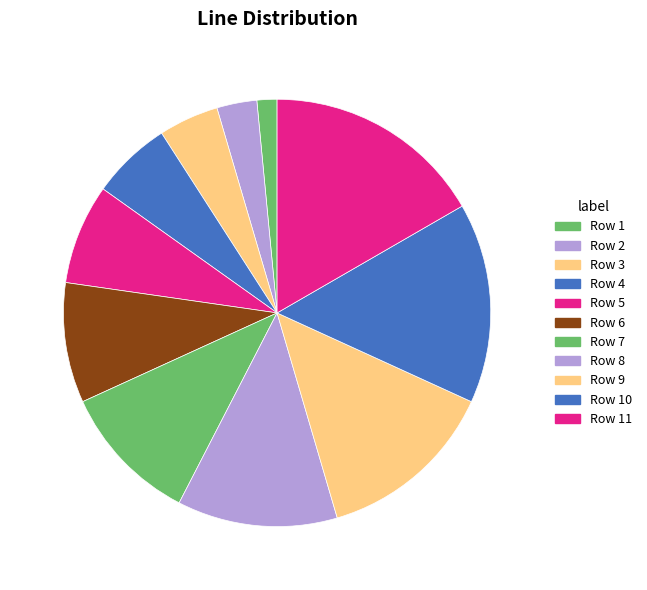

Do Row 4 and Row 2 together represent more than half of the pie?

No